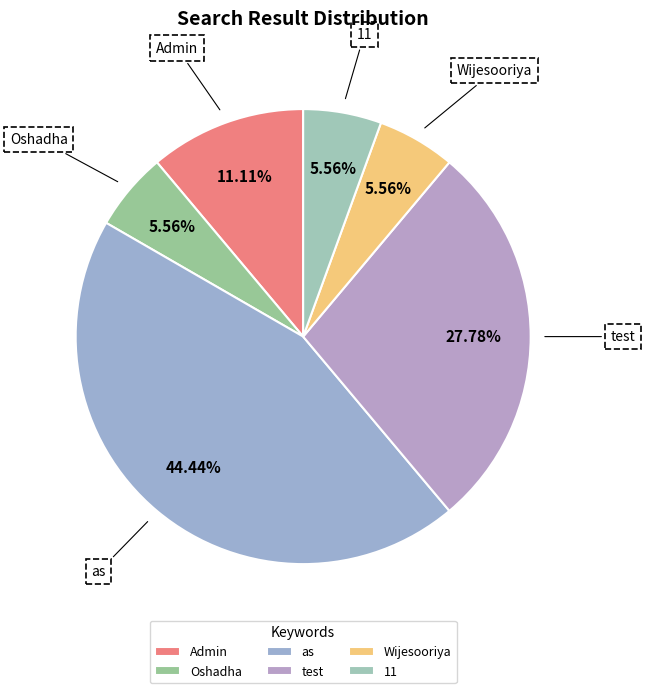

What is the ratio of the value at as to the value at 11?

8.0